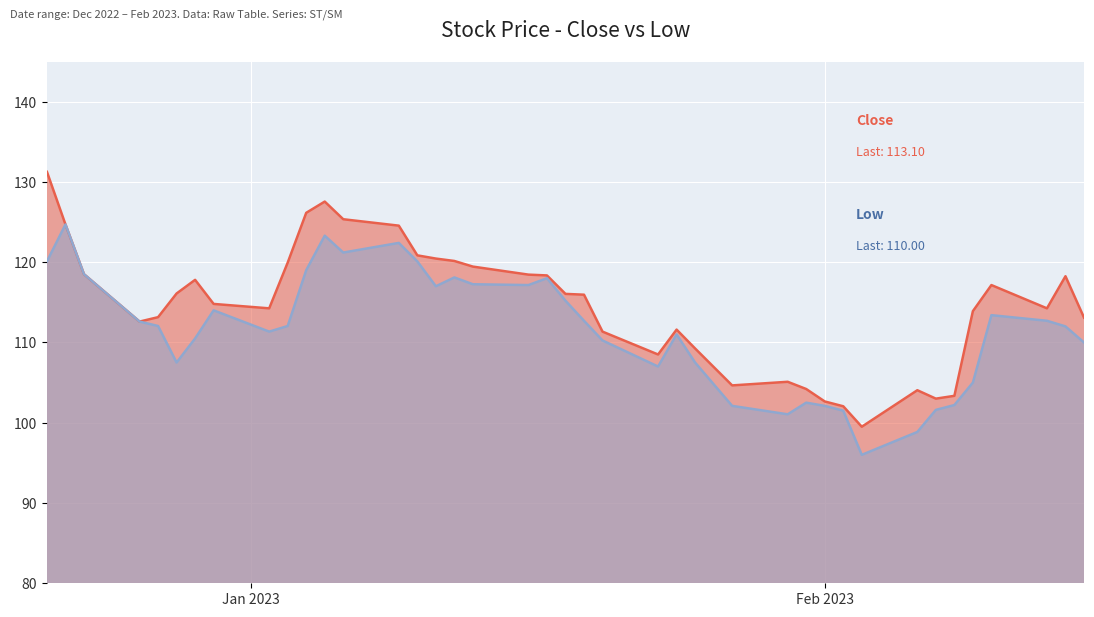

What is the smallest value displayed?

96.0